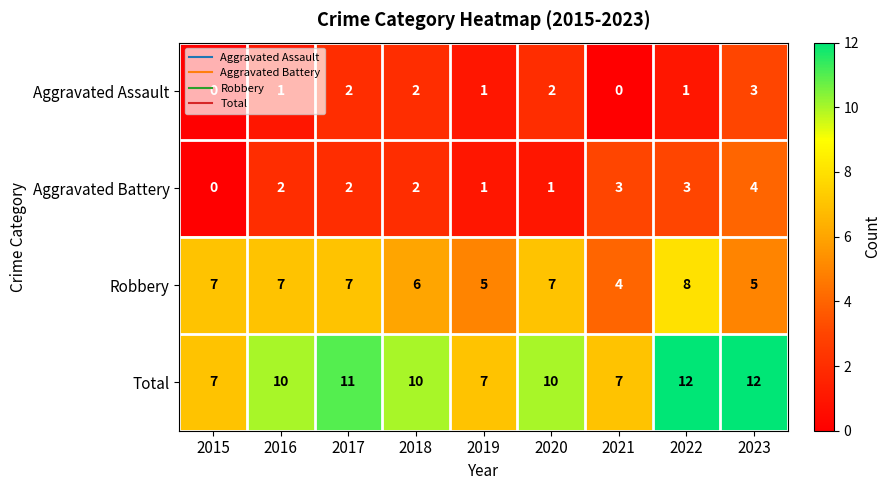

Is the value of Aggravated Assault at 2022 greater than the value of Robbery at 2020?

No